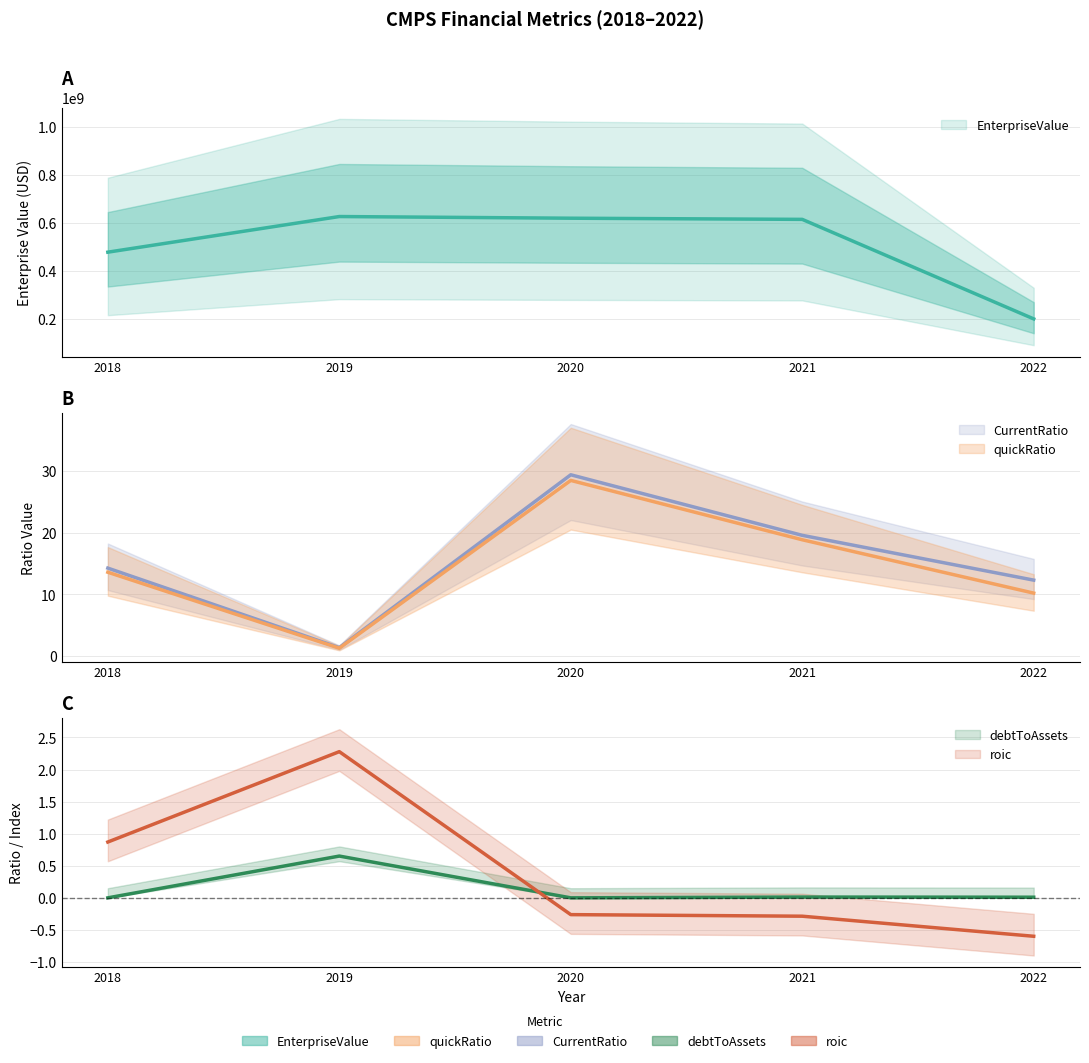

Is it true that roic equals -0.3 at 2020?

True